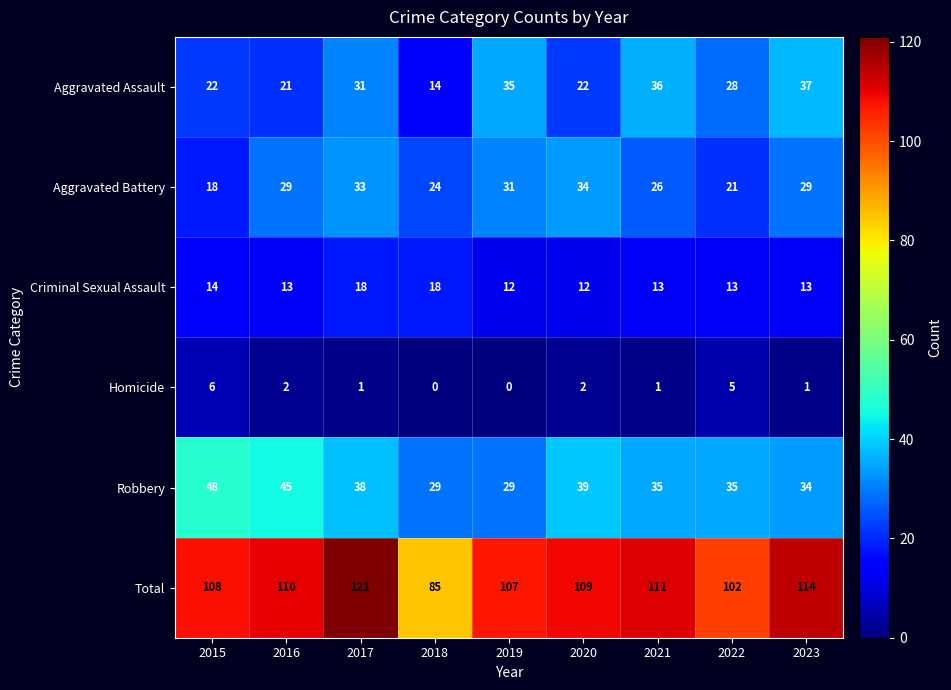

What is the highest value of the Criminal Sexual Assault series?

18